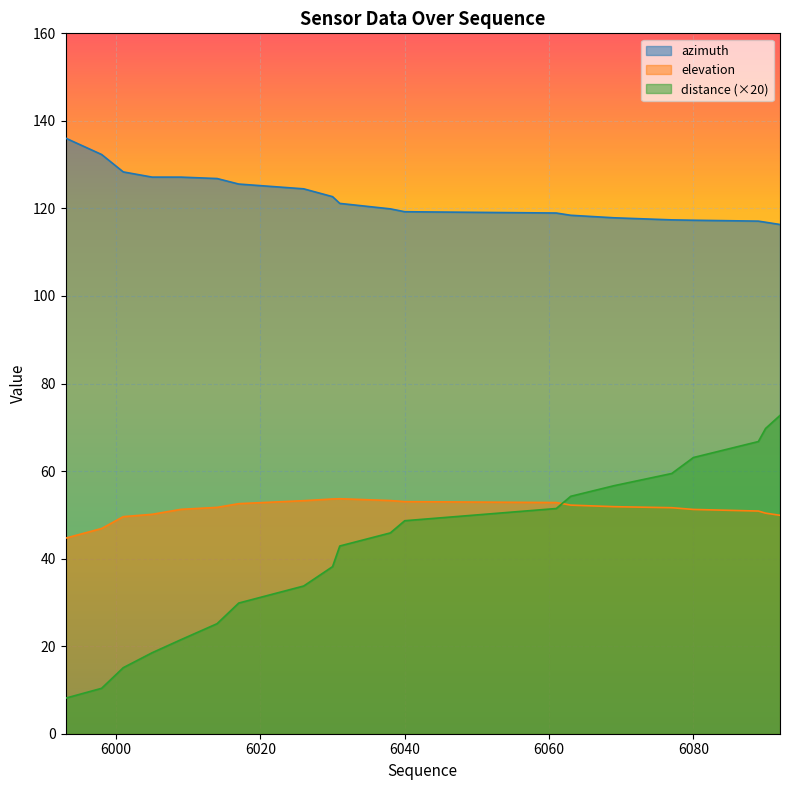

At which category is the sum across all series the highest?

6092